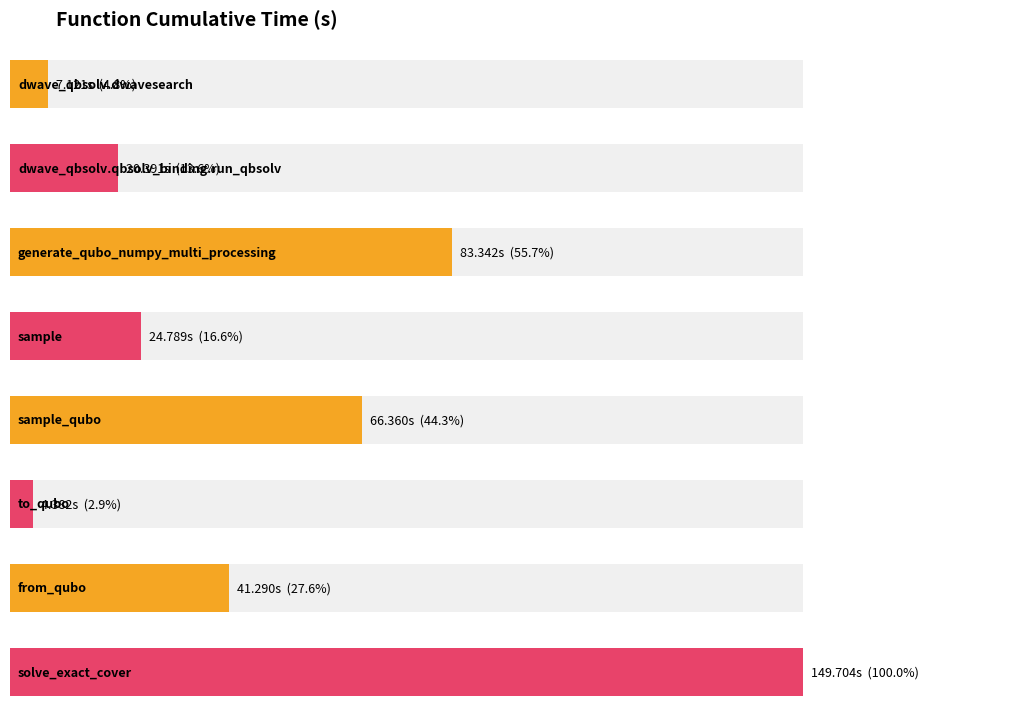

What is the sum of the values at sample_qubo and sample?

91.1